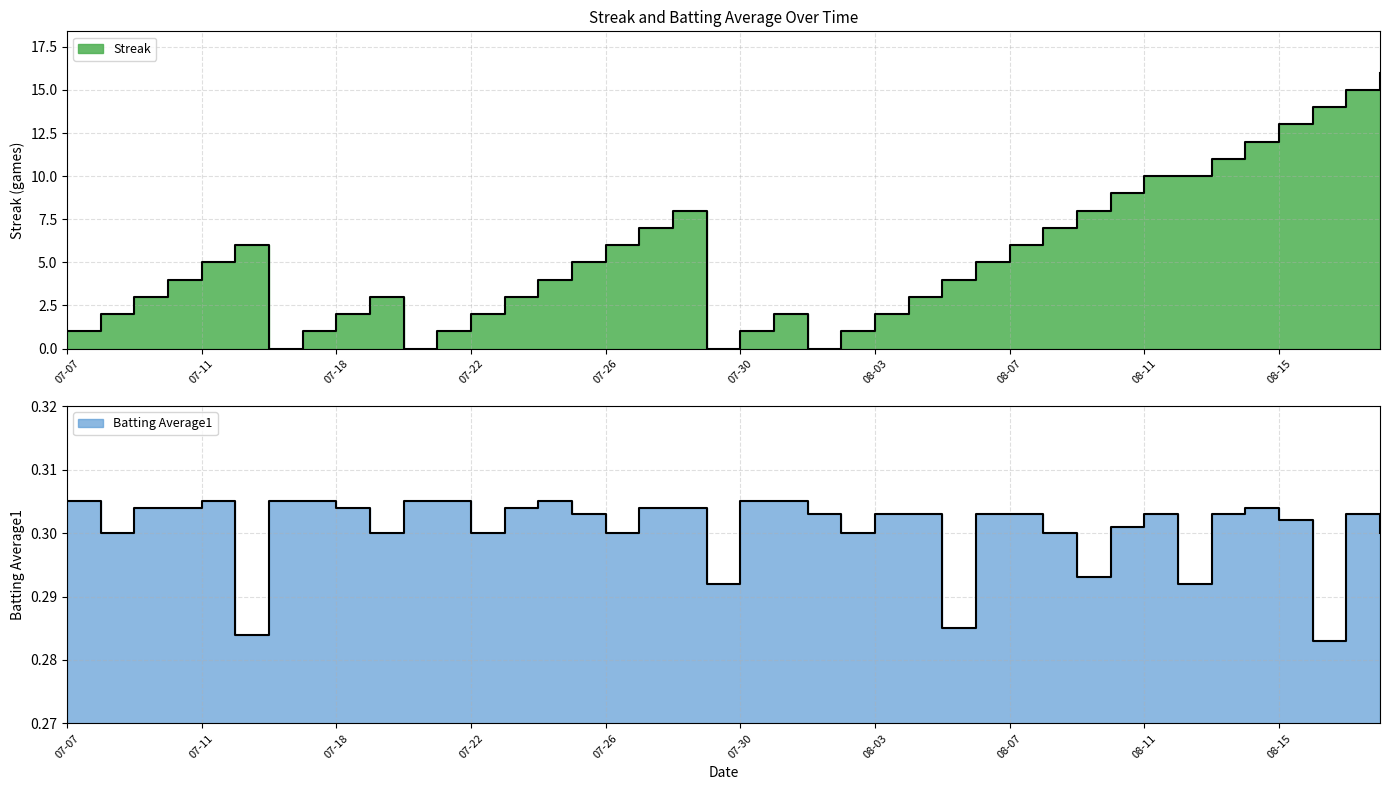

Between 2010-08-01 and 2010-08-07, which is larger?

2010-08-07